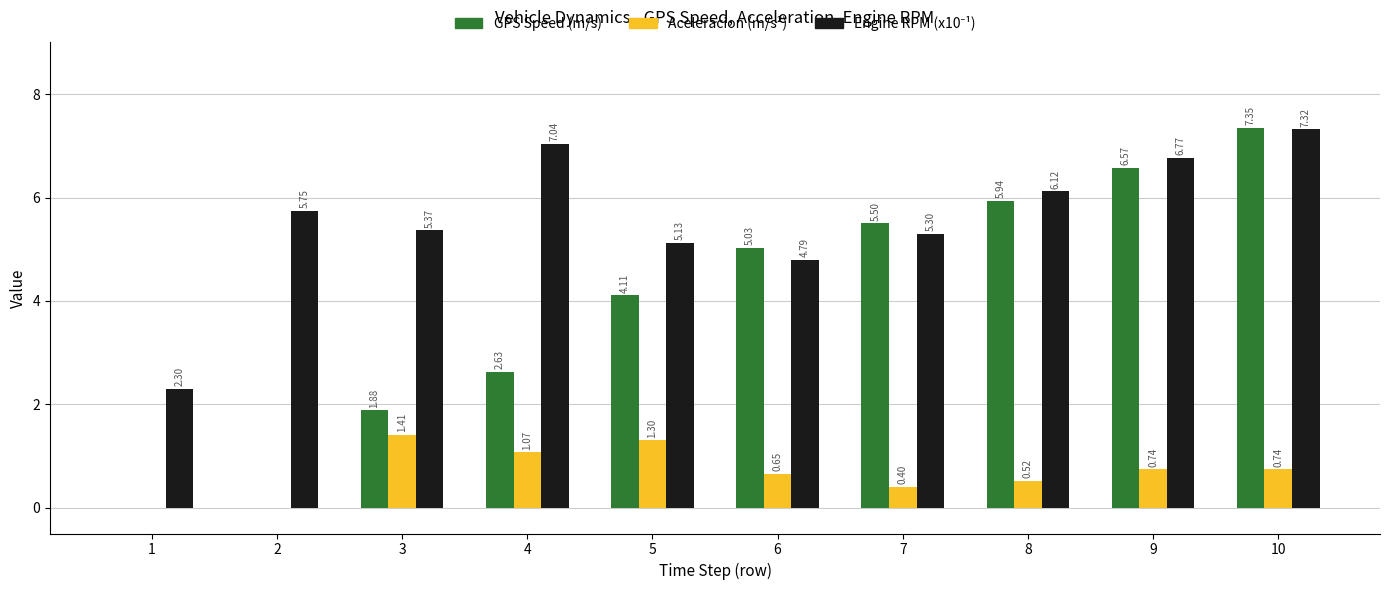

Are the bars grouped side by side (vs. stacked)?

Yes